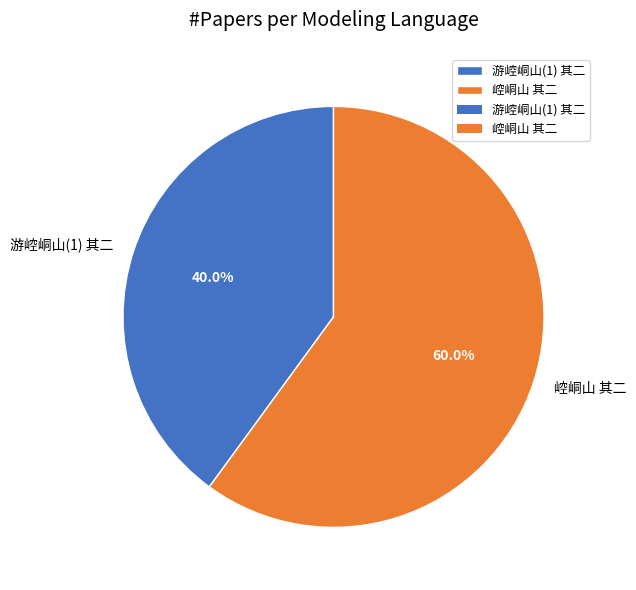

What is the largest slice in the pie chart?

崆峒山 其二